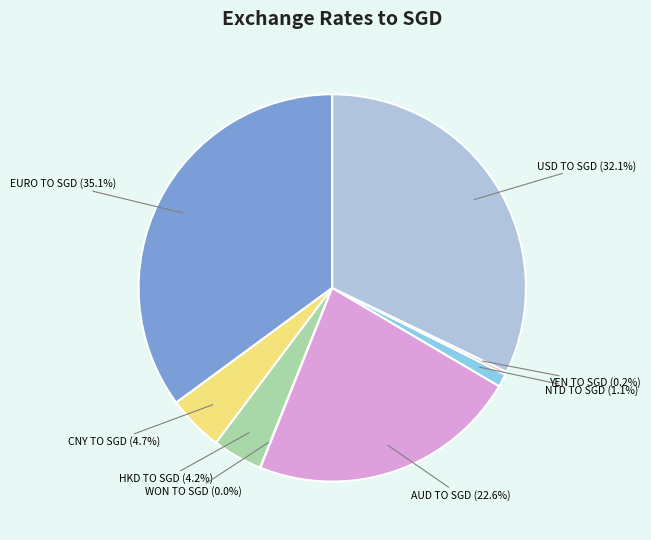

Is it true that EURO TO SGD is 35% of the pie?

True